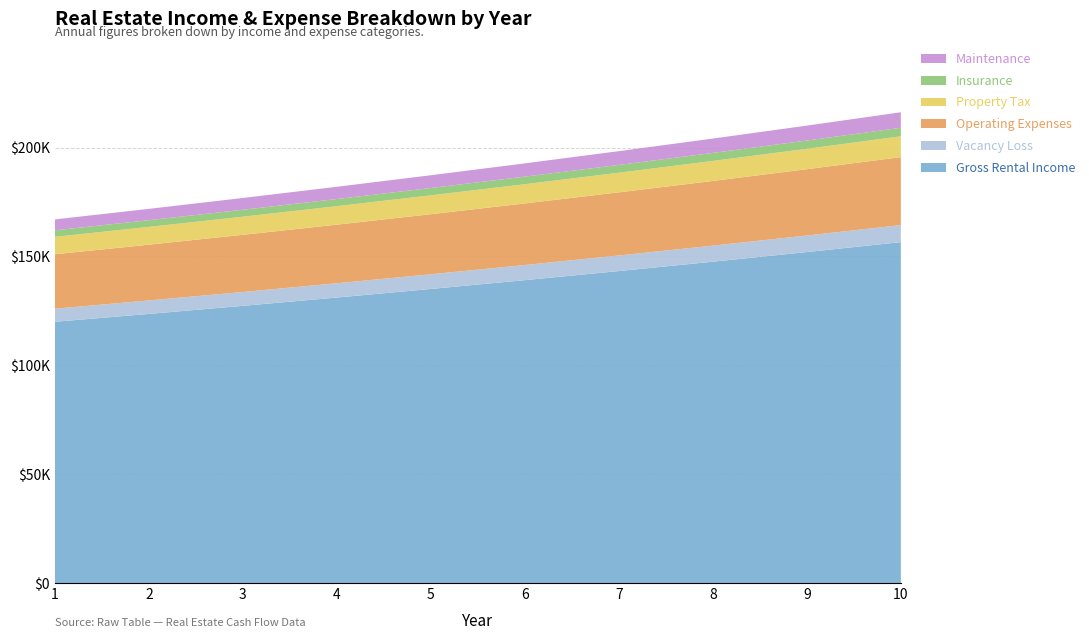

Reading left to right, extract all data points from this chart.

Gross_Rental_Income: 120000.0	123600.0	127308.0	131127.2	135061.1	139112.9	143286.3	147584.9	152012.4	156572.8
Vacancy_Loss: 6000.0	6180.0	6365.4	6556.4	6753.1	6955.6	7164.3	7379.2	7600.6	7828.6
Operating_Expenses: 25000.0	25625.0	26265.6	26922.3	27595.3	28285.2	28992.3	29717.1	30460.1	31221.6
Property_Tax: 8000.0	8160.0	8323.2	8489.7	8659.5	8832.6	9009.3	9189.5	9373.3	9560.7
Insurance: 3000.0	3090.0	3182.7	3278.2	3376.5	3477.8	3582.2	3689.6	3800.3	3914.3
Maintenance: 5000.0	5200.0	5408.0	5624.3	5849.3	6083.3	6326.6	6579.7	6842.8	7116.6